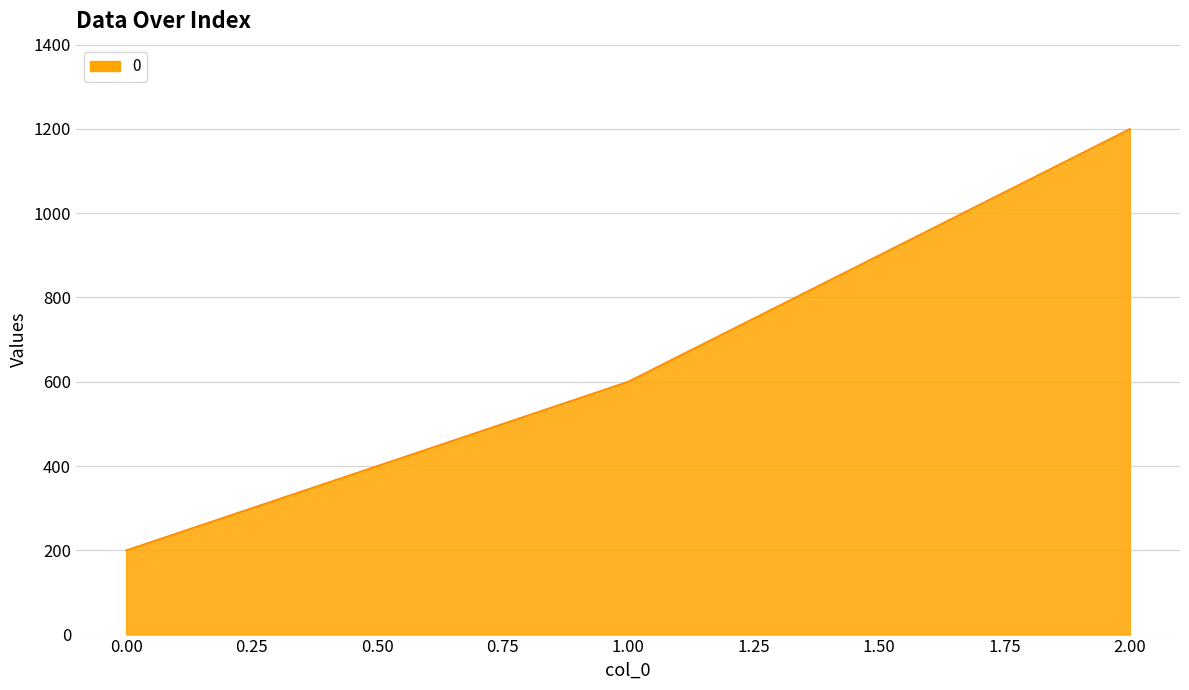

How many distinct data groups are displayed?

1